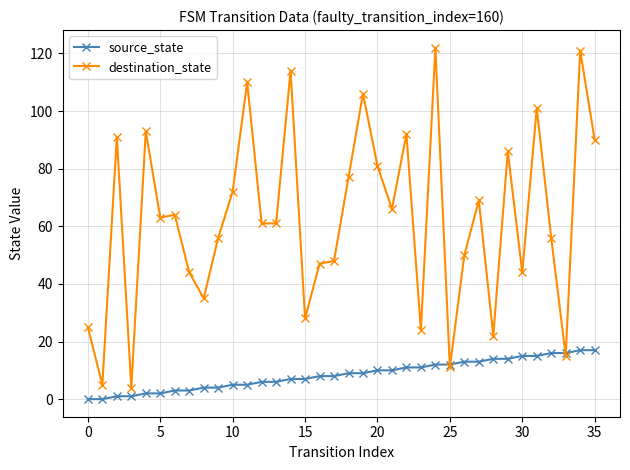

How many intersections are there between source_state and destination_state?

4